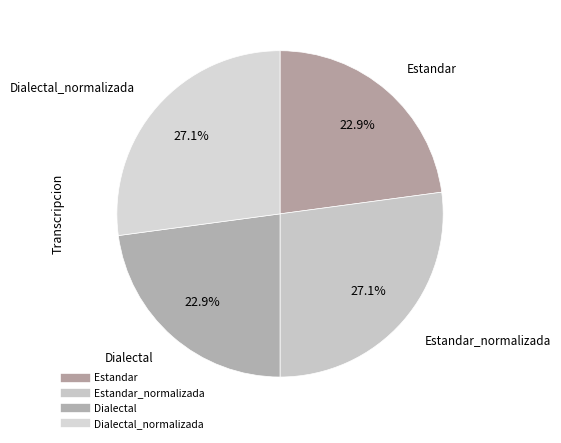

Rank the categories by value from highest to lowest.

Estandar_normalizada, Dialectal_normalizada, Estandar, Dialectal